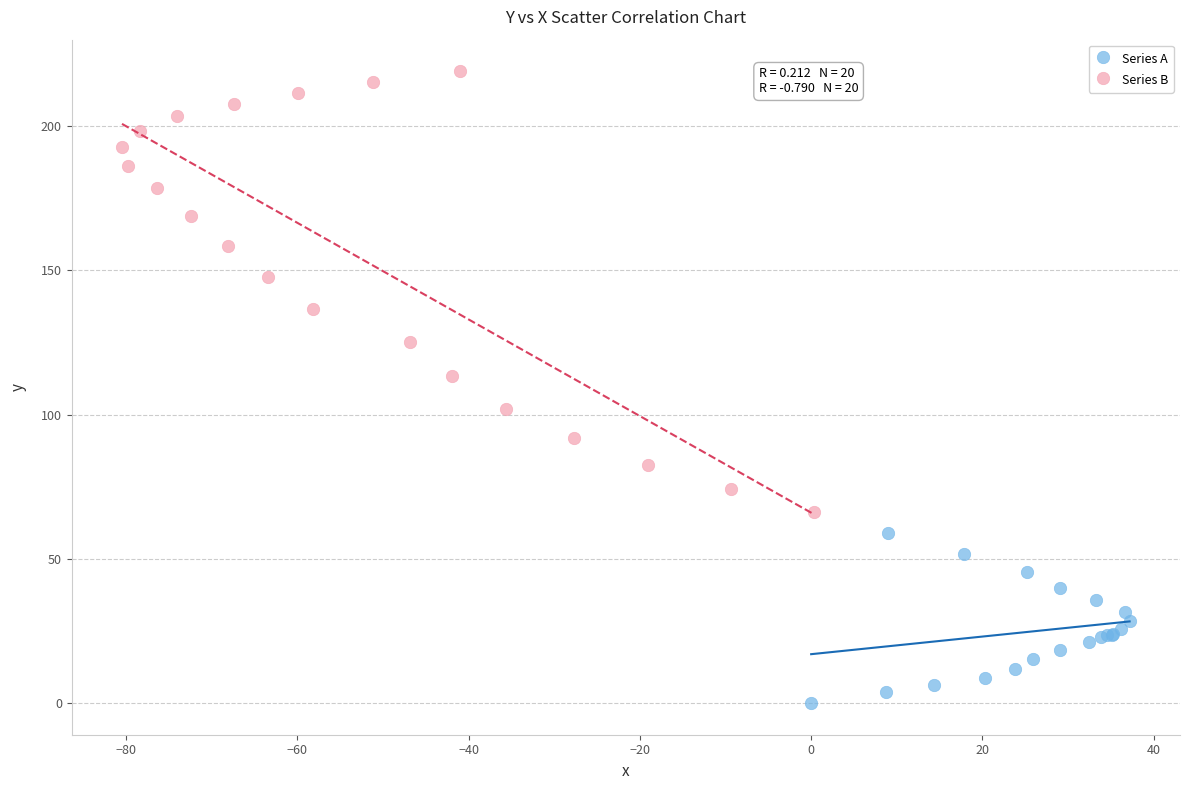

What are all the series names shown in the legend?

Series A, Series B